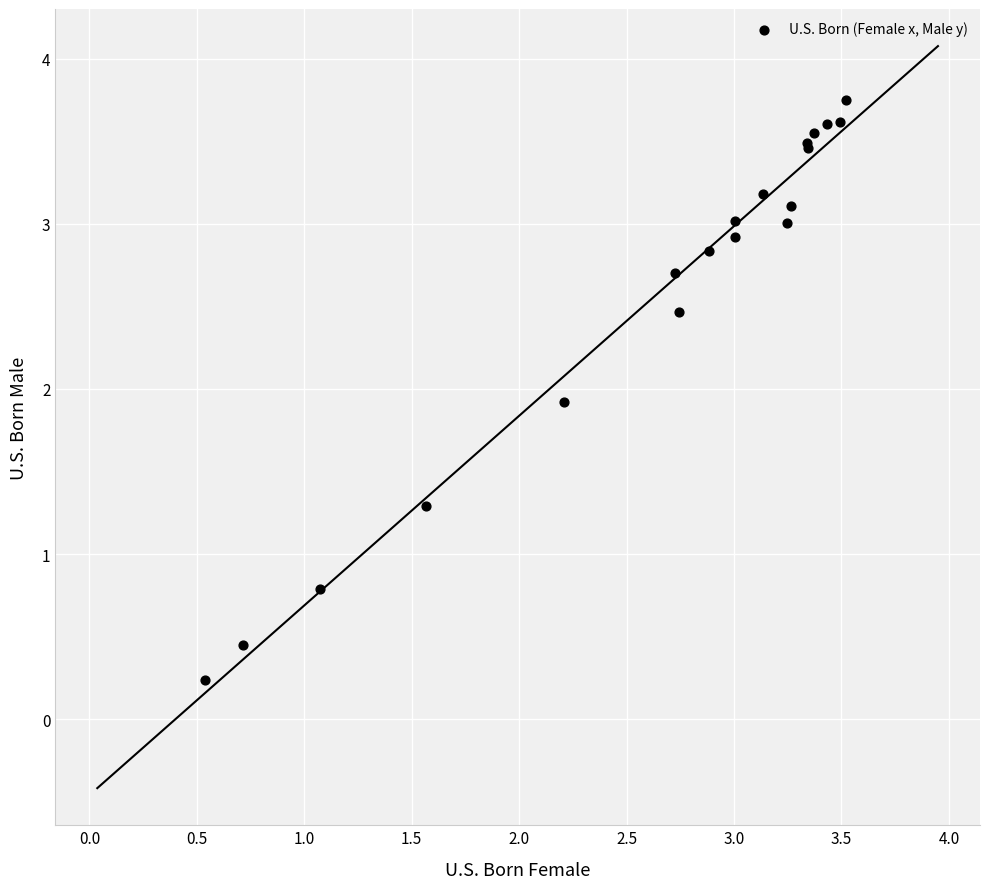

What Y value in the scatter plot is closest to 1?

0.8